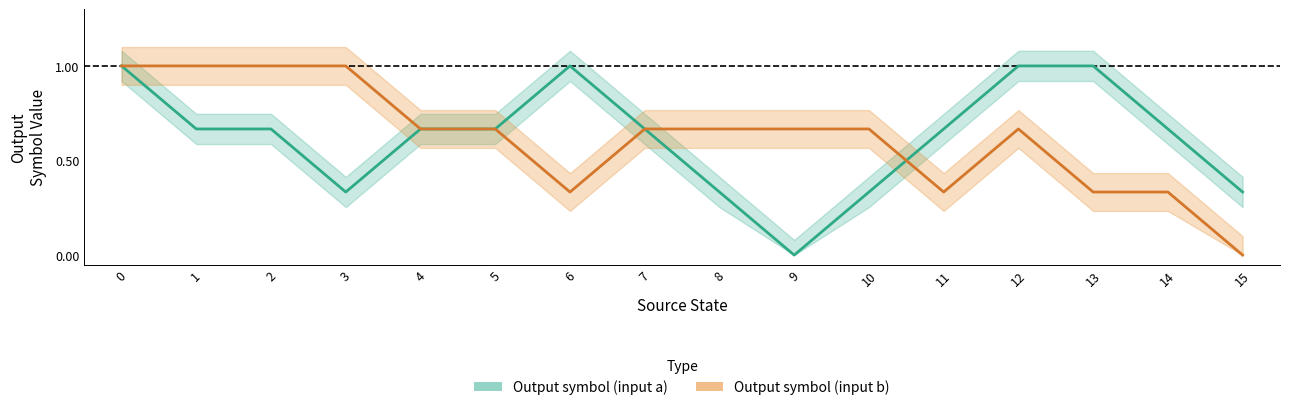

How many times do Output symbol (input a) and Output symbol (input b) cross each other?

1